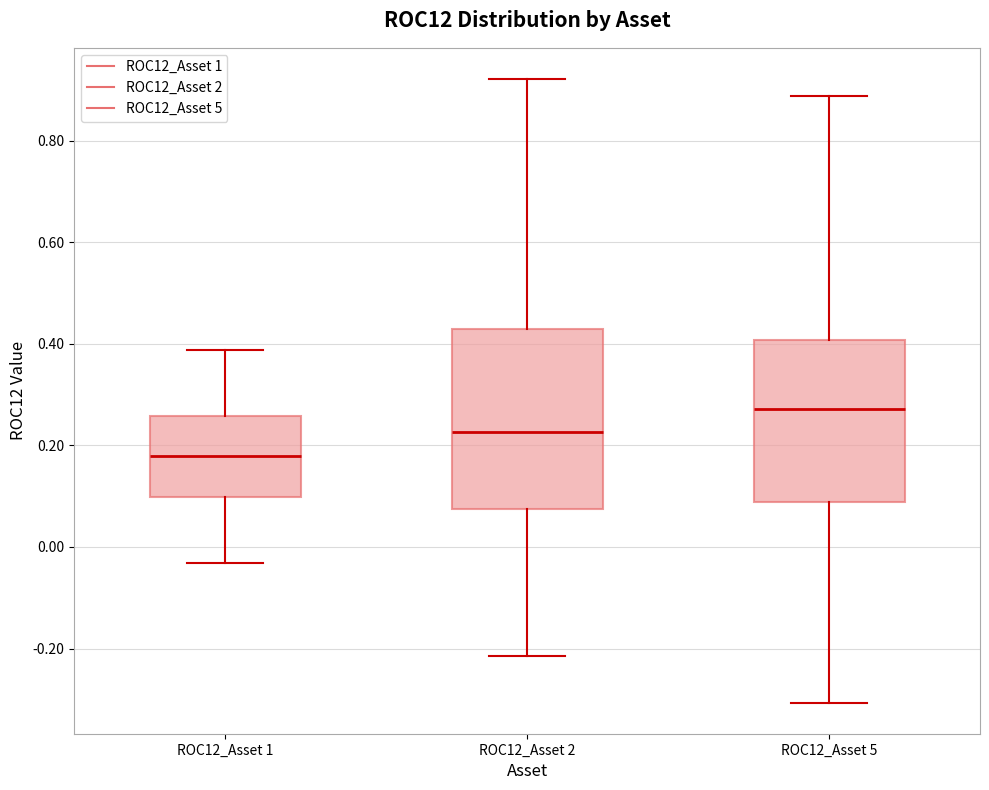

Reading left to right, read every box against the y-axis: the position of its median line, the range the box covers, and the ends of its whiskers. The values are not printed on the chart, so give them approximately, as read against the axis.

ROC12_Asset 1: median 0.18, box 0.10 to 0.26, whiskers -0.04 to 0.38
ROC12_Asset 2: median 0.22, box 0.08 to 0.42, whiskers -0.22 to 0.92
ROC12_Asset 5: median 0.28, box 0.08 to 0.40, whiskers -0.30 to 0.88